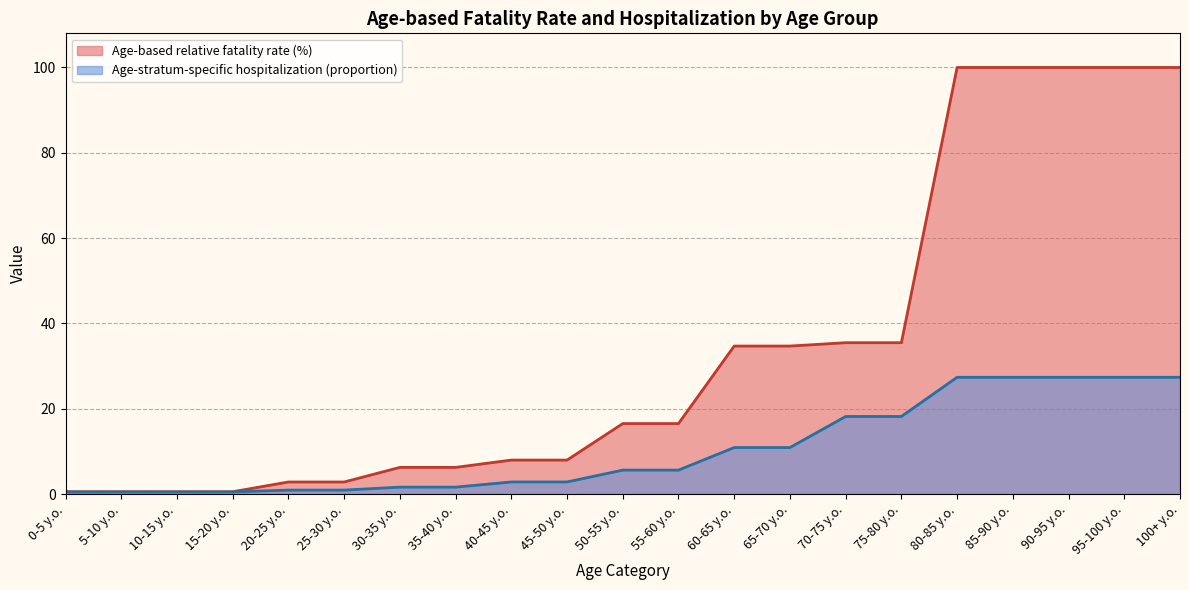

What is the value of the Age-stratum-specific hospitalization (proportion) point at the 18th from the left?

27.4